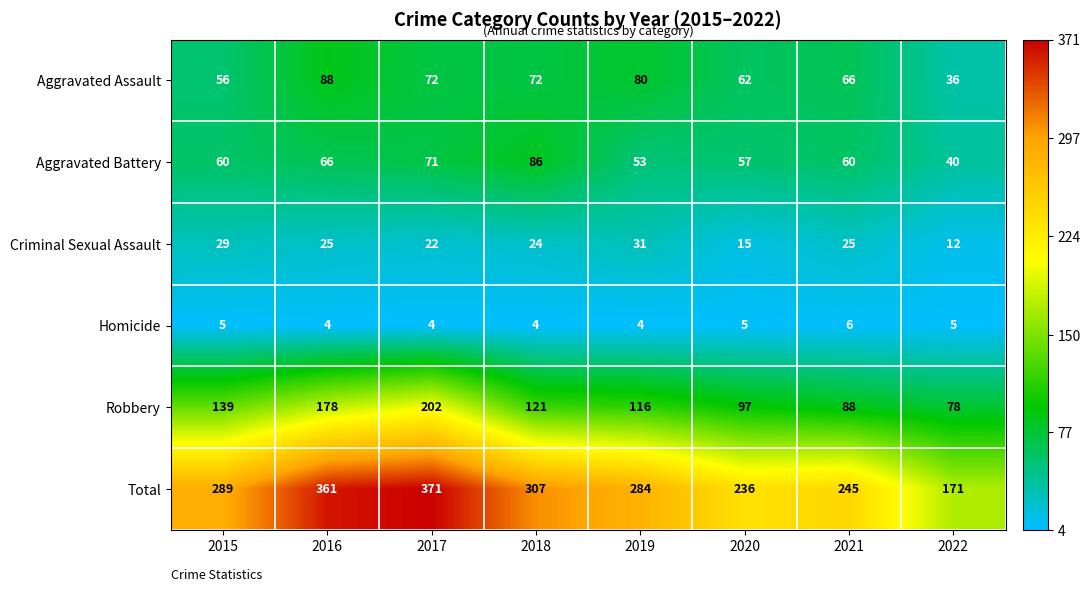

What is the difference between the maximum and second lowest values in the Criminal Sexual Assault series?

16